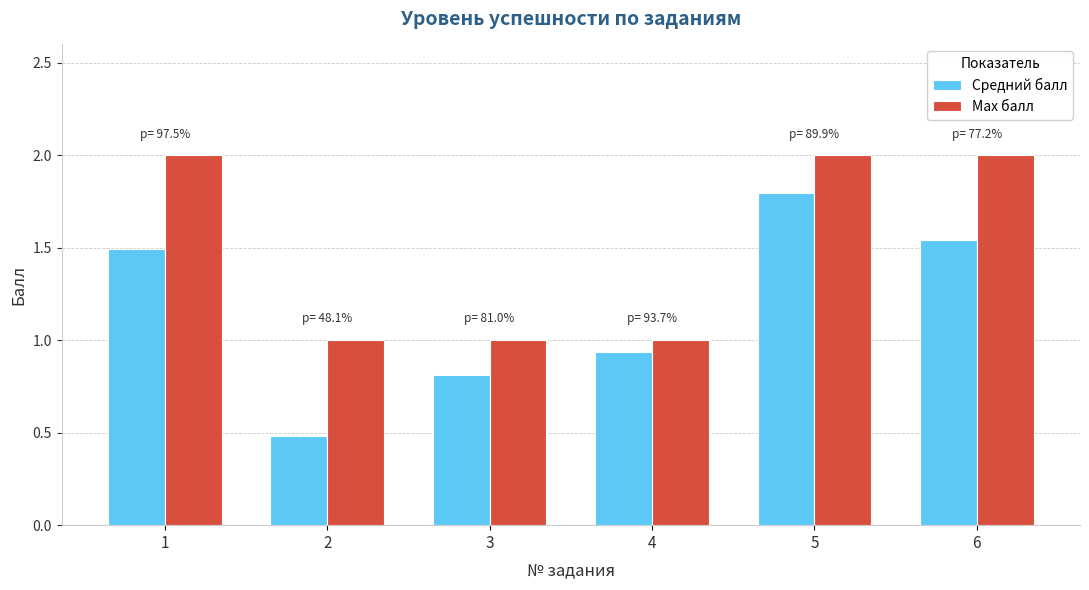

How many groups of bars are there?

6